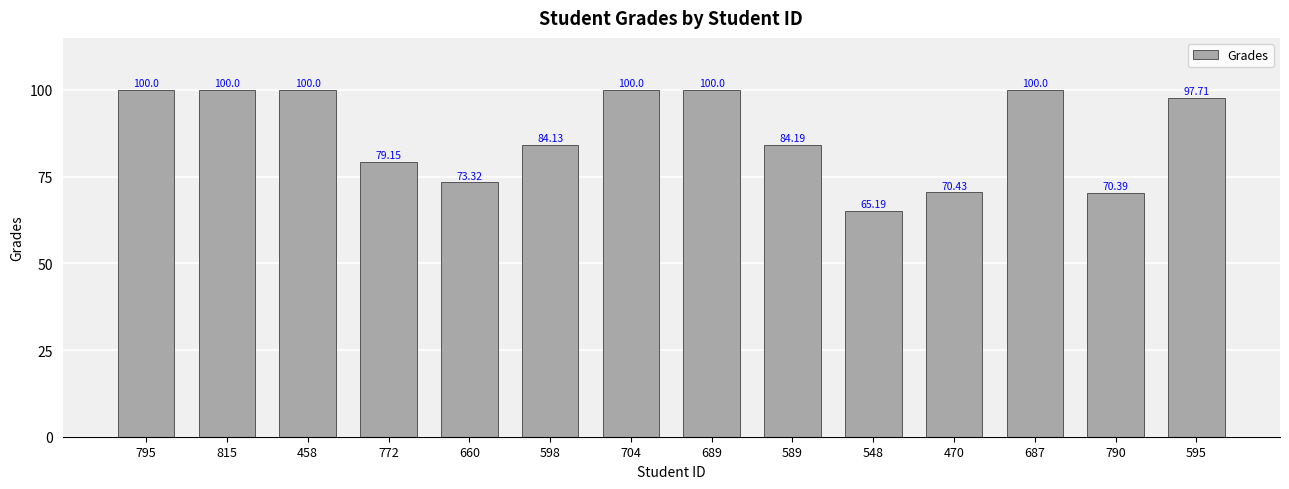

What is the difference between the values at 598 and 815?

15.9